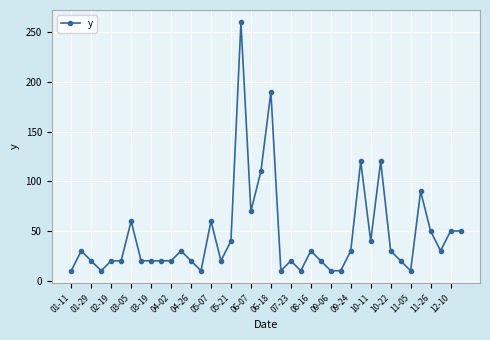

What is the value of the 6th point from the left?

20